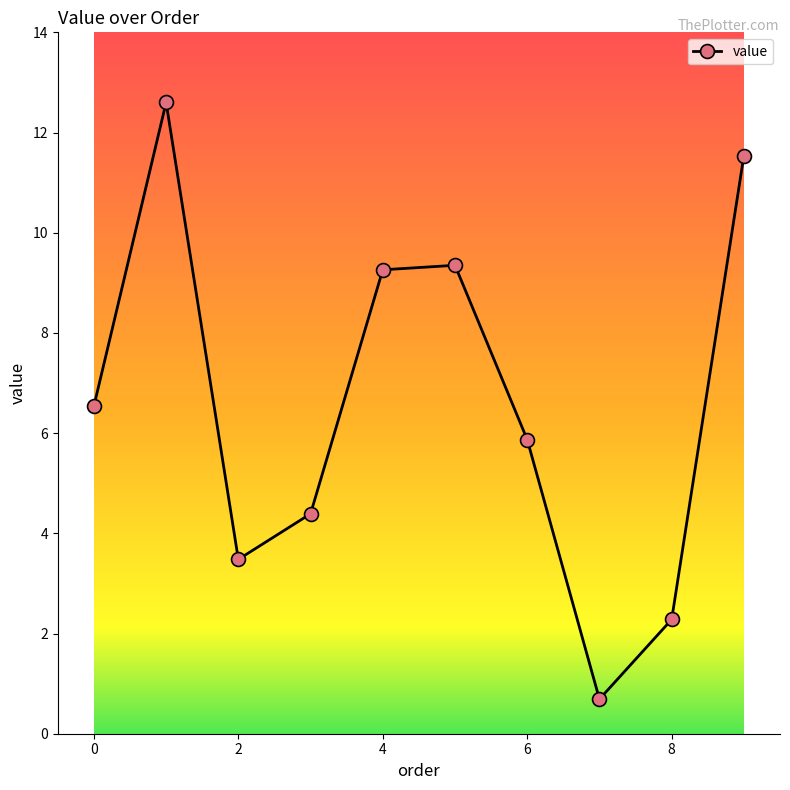

What is the minimum value shown in the chart?

0.7